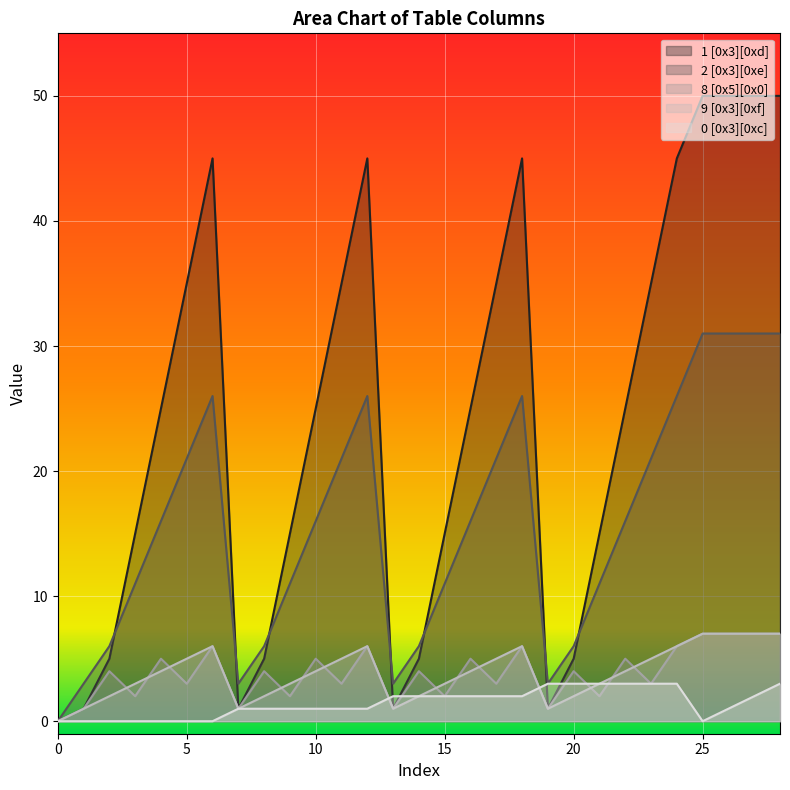

Between 4 and 25, which series saw the biggest shift?

1 [0x3][0xd]